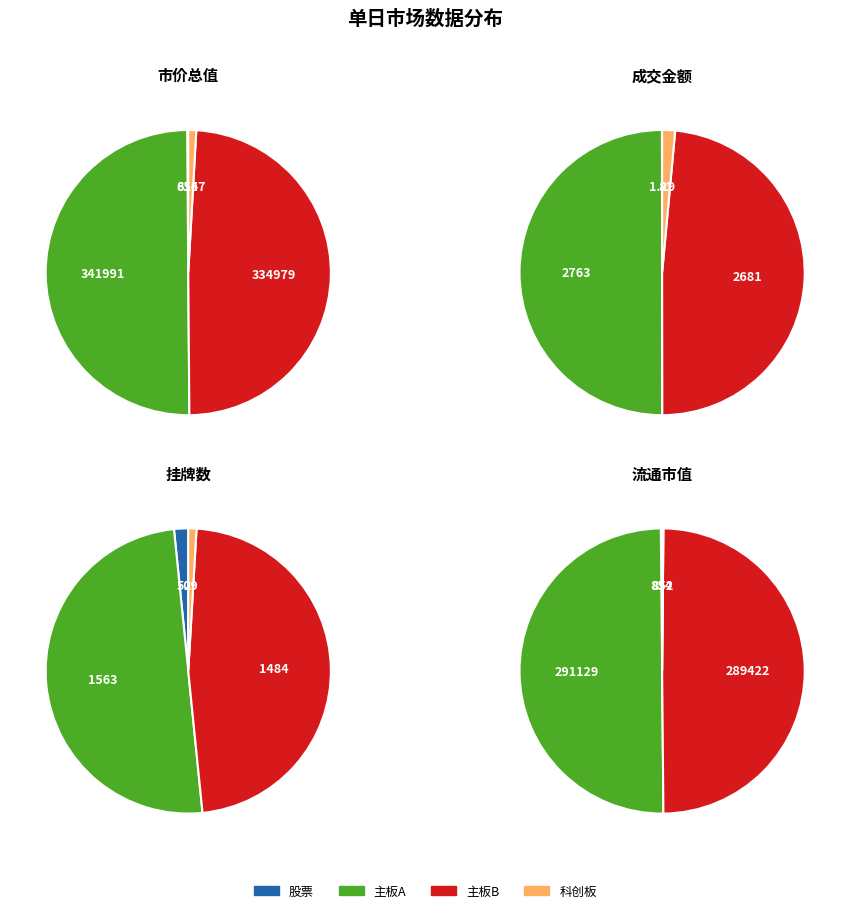

How many segments does this pie chart have?

4